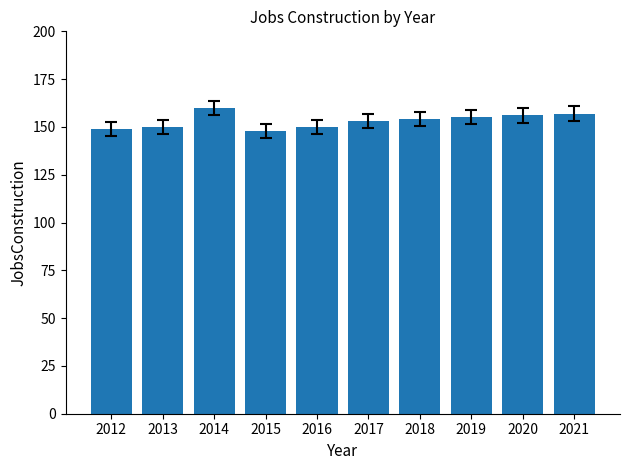

What is the approximate value at 2015, to the nearest 10?

150